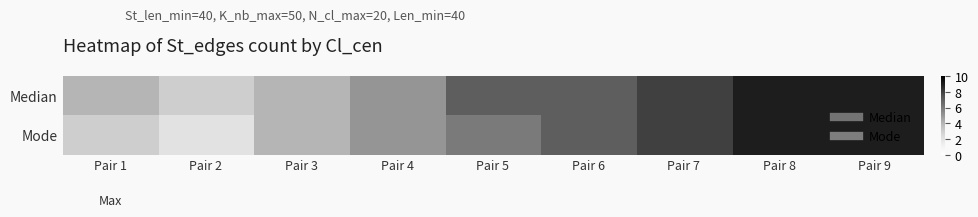

Rank the series at Pair 9 from lowest to highest value.

Median, Mode